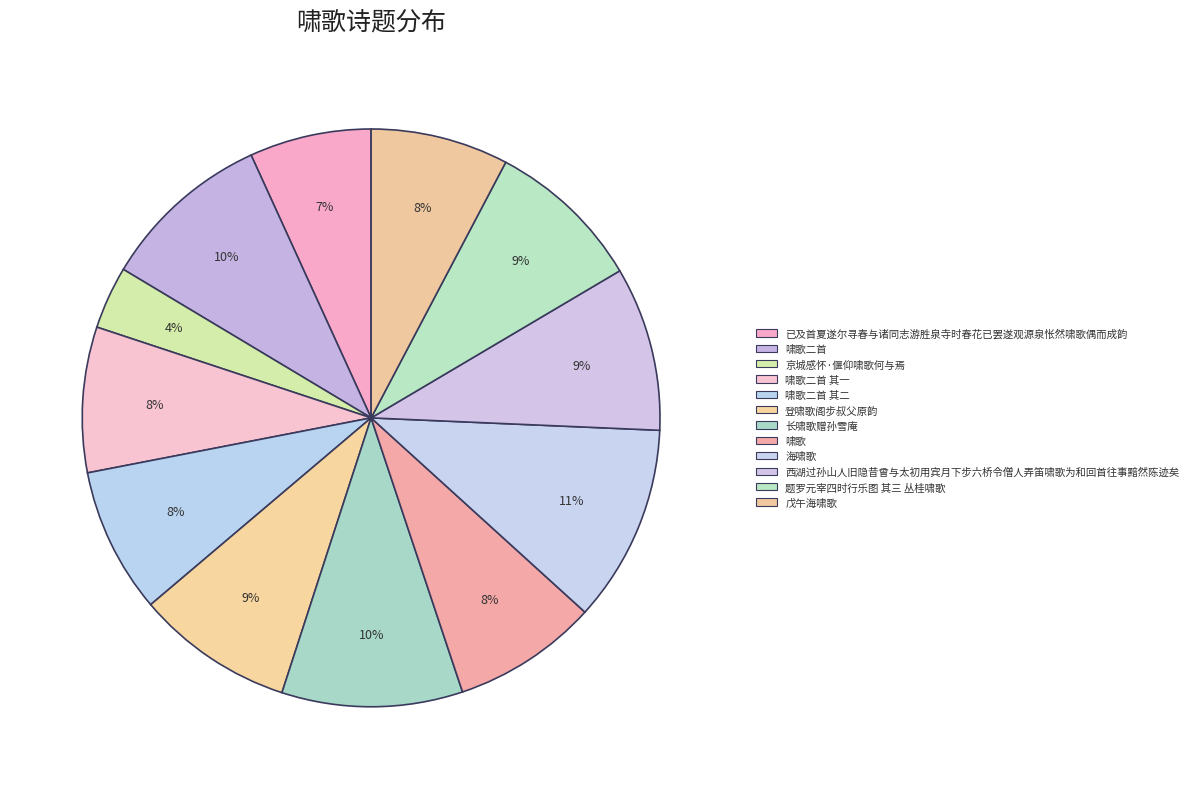

How many segments does this pie chart have?

12